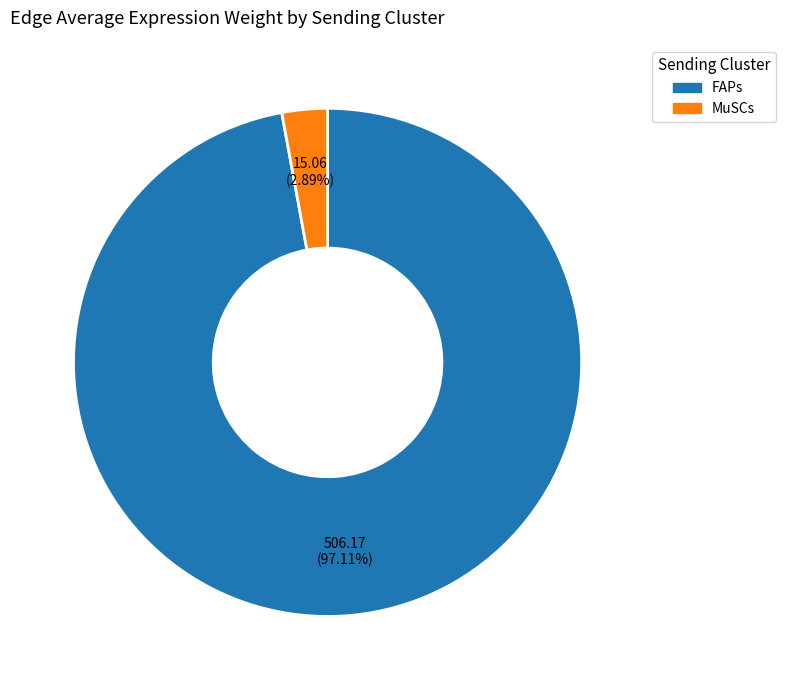

Is the sum of MuSCs and FAPs greater than half?

Yes